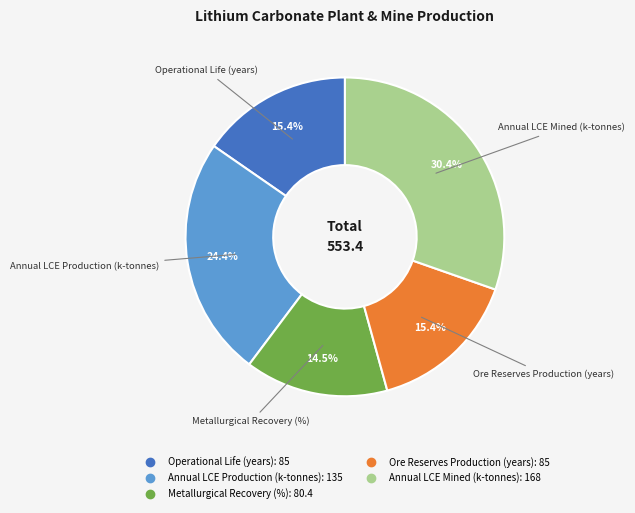

To the nearest percent, what is the combined percentage of Annual LCE Production (k-tonnes) and Operational Life (years)?

40%